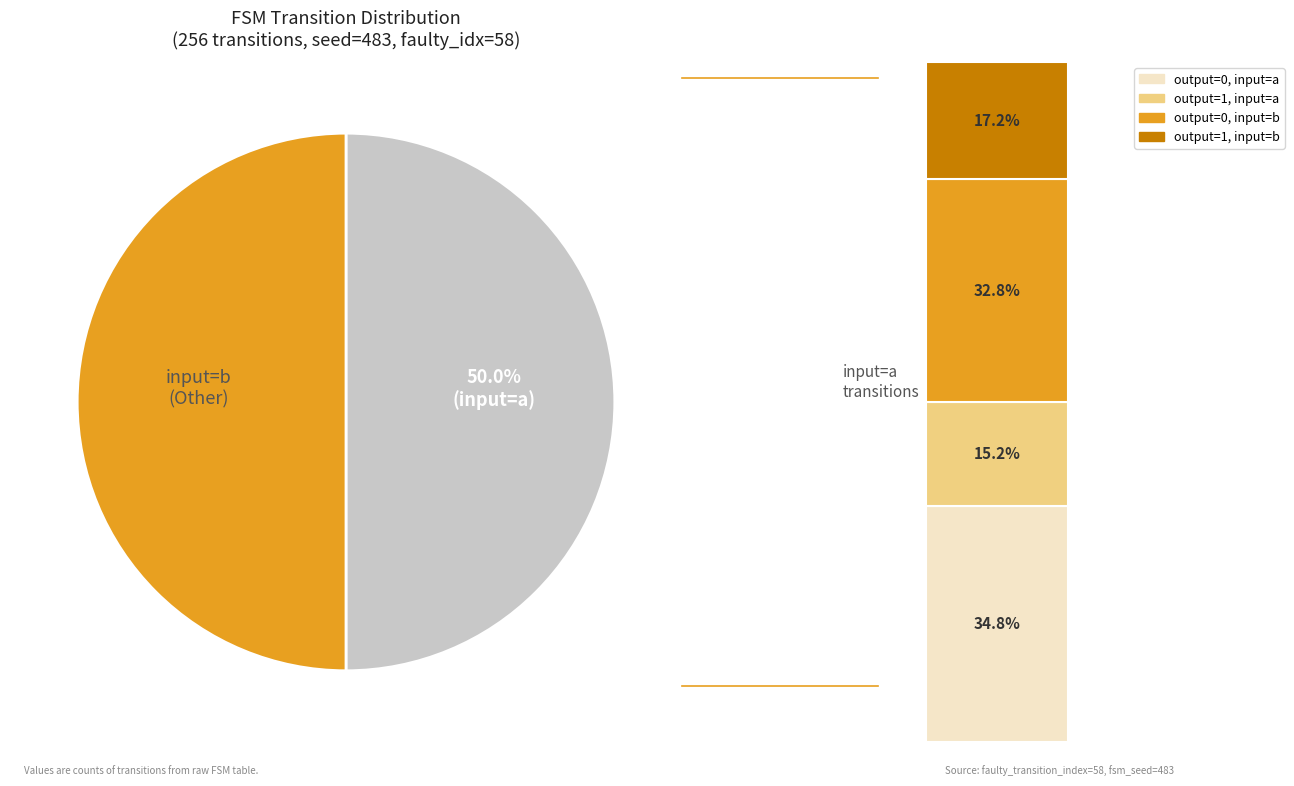

Does output_symbol=1 (input a) account for over 50% of the chart?

No